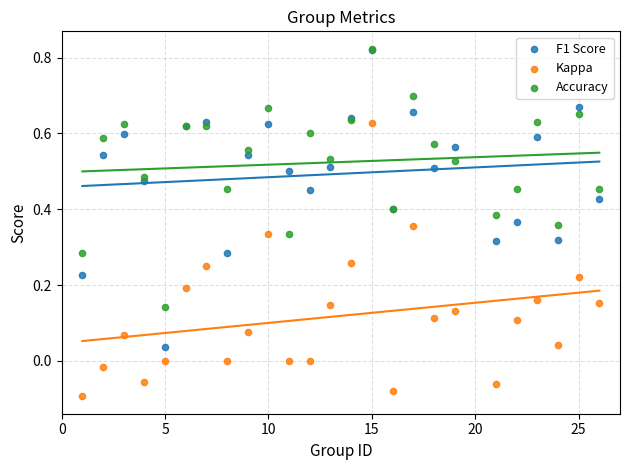

Which series has the largest Y range (max minus min)?

F1 Score